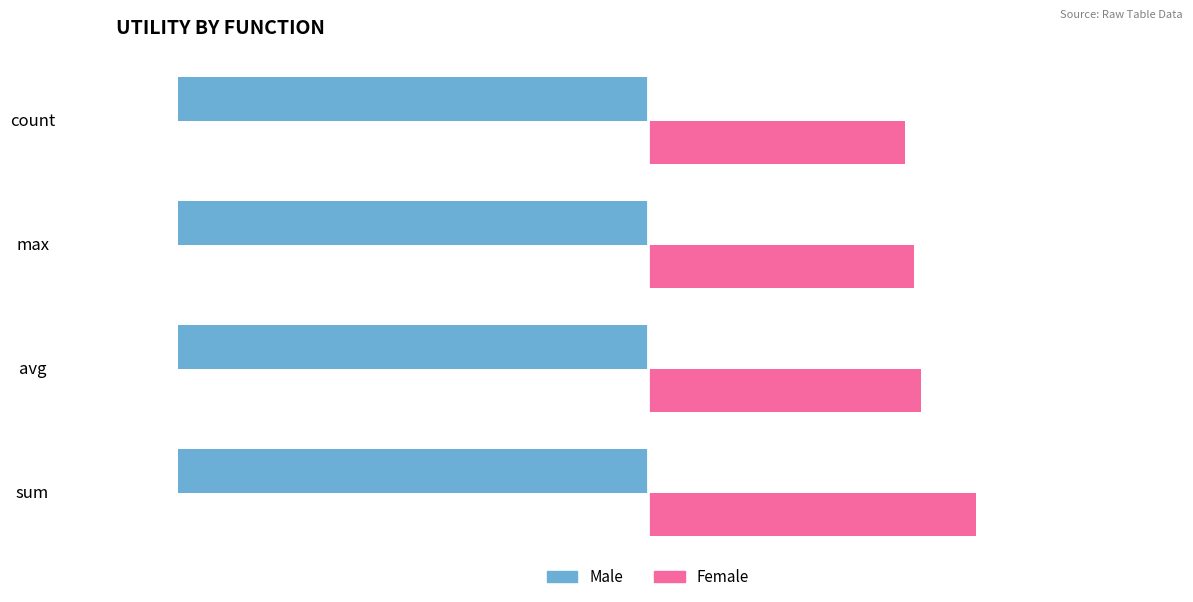

List the series in order of their peak value, highest first.

Female, Male